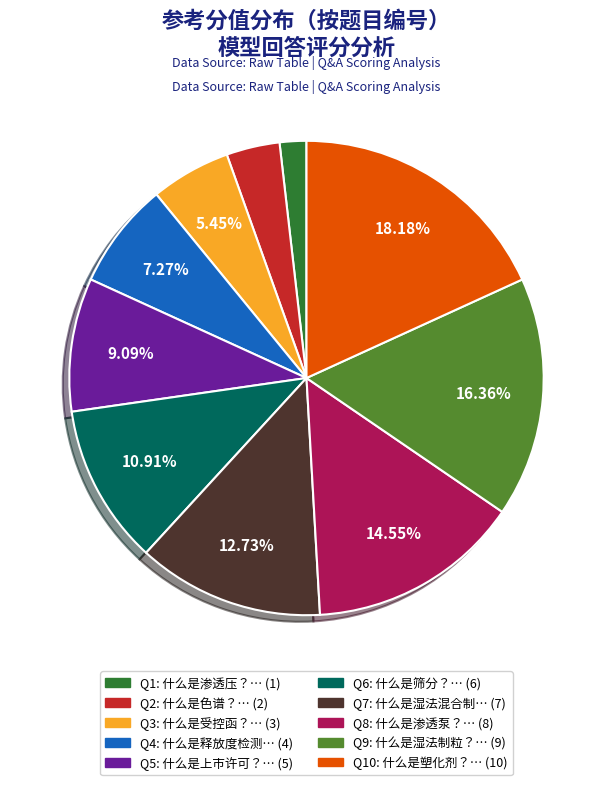

Is there any slice that represents more than half of the pie?

No